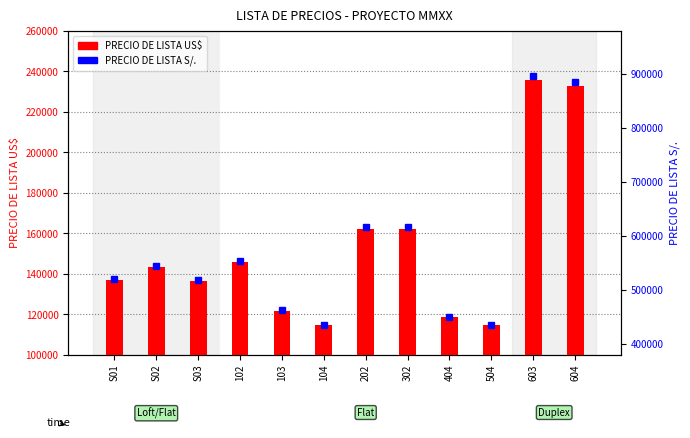

Where does the PRECIO DE LISTA US$ series first go above 143414?

S02